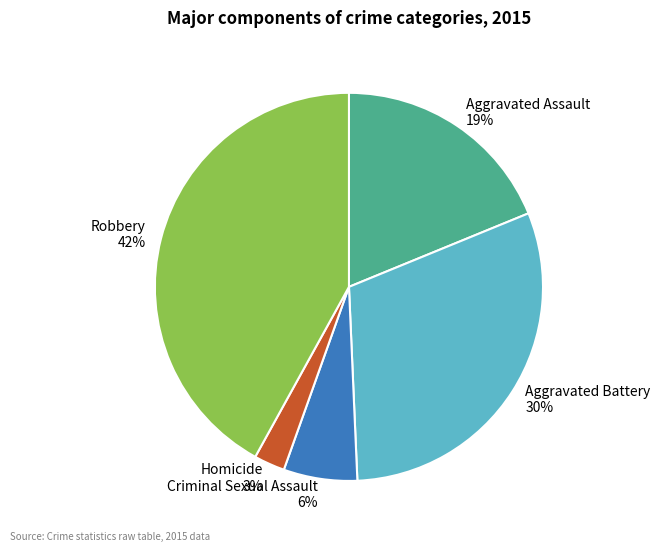

Which category has the biggest portion of the pie?

Robbery